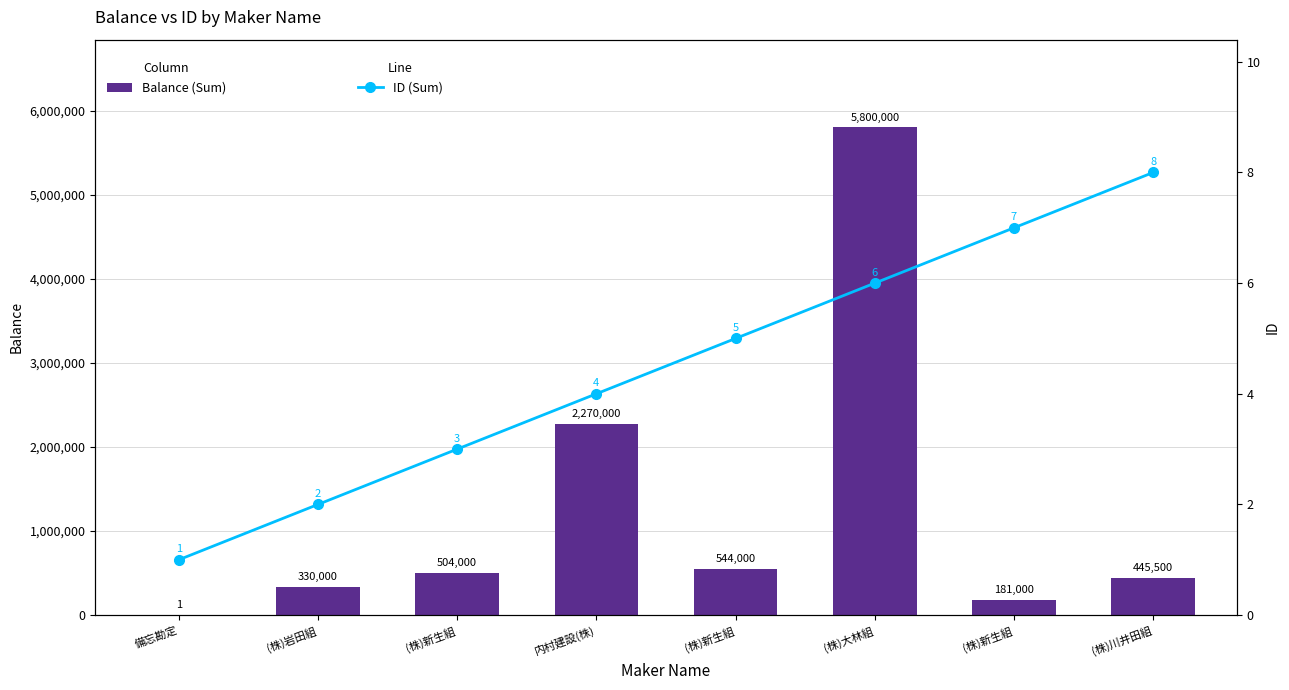

Is the value of ID (Sum) at (株)新生組 greater than the value of Balance (Sum) at (株)新生組?

No